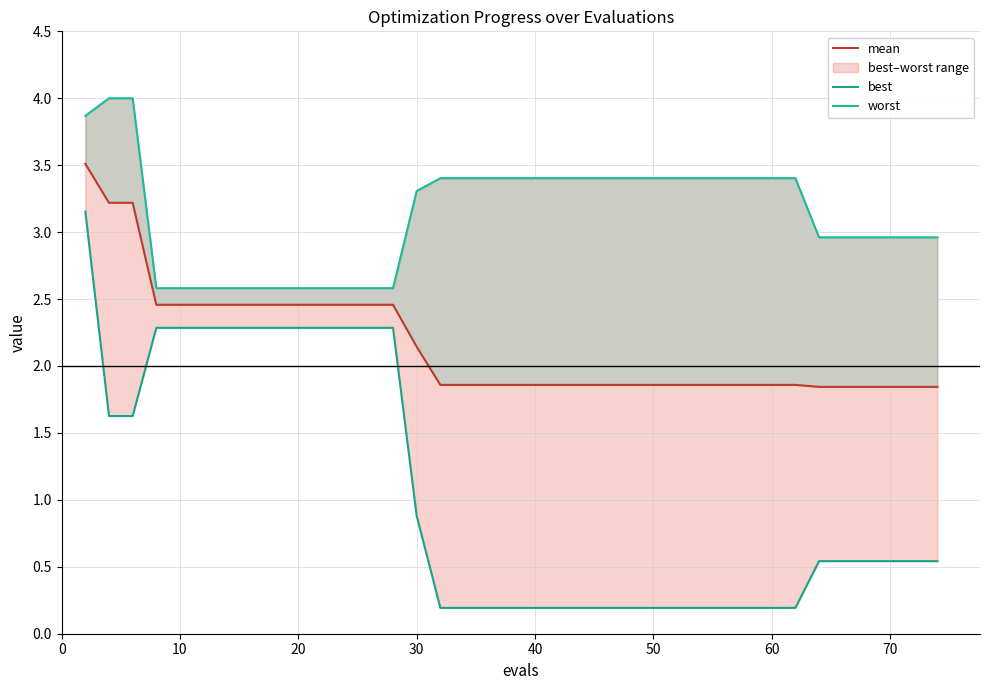

Is it true that worst equals 2.0 at 30?

False